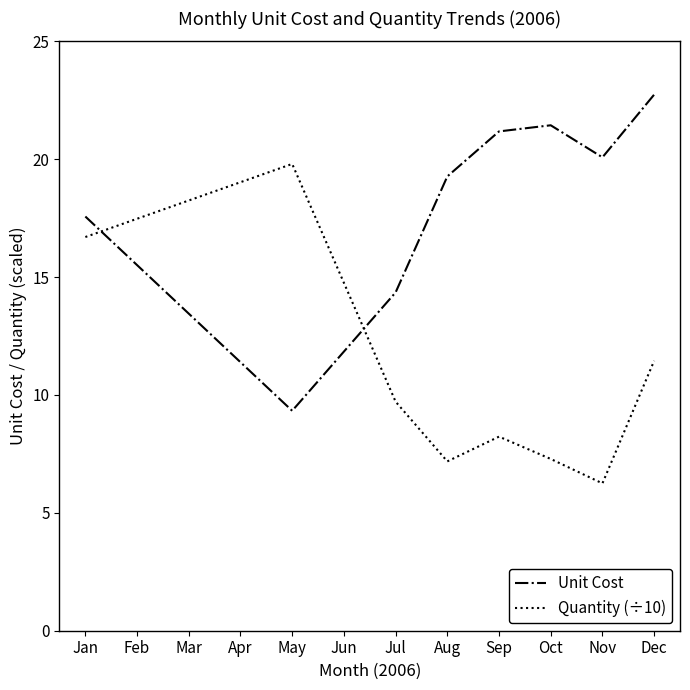

Which category has the lowest value in the Unit Cost series?

May